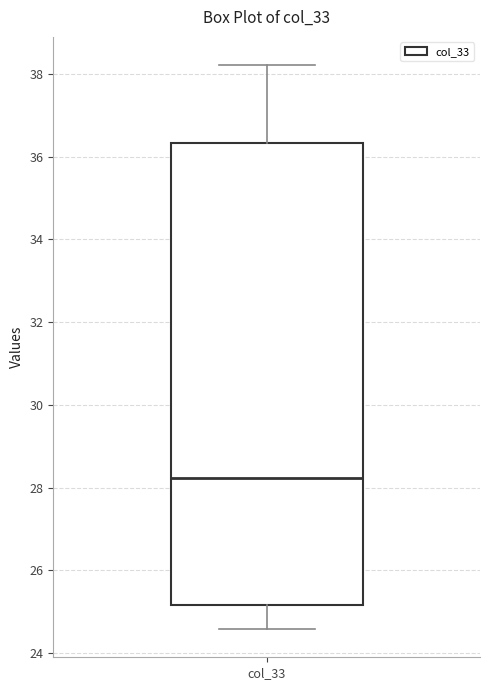

Transcribe this box plot: give where the median line is, the range the box spans, and where the two whiskers end, as read against the y-axis. The values are not printed on the chart, so give them approximately, as read against the axis.

median 28.2, box 25.2 to 36.4, whiskers 24.6 to 38.2